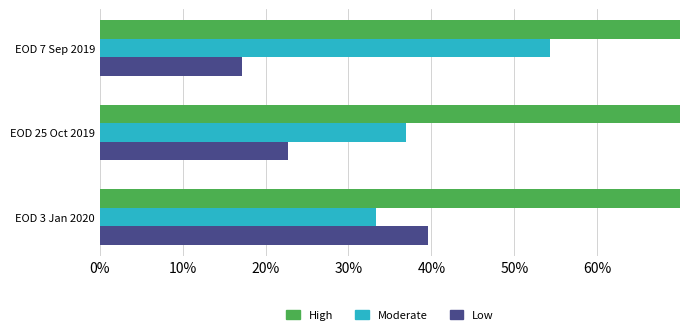

What is the maximum value for Low?

0.4